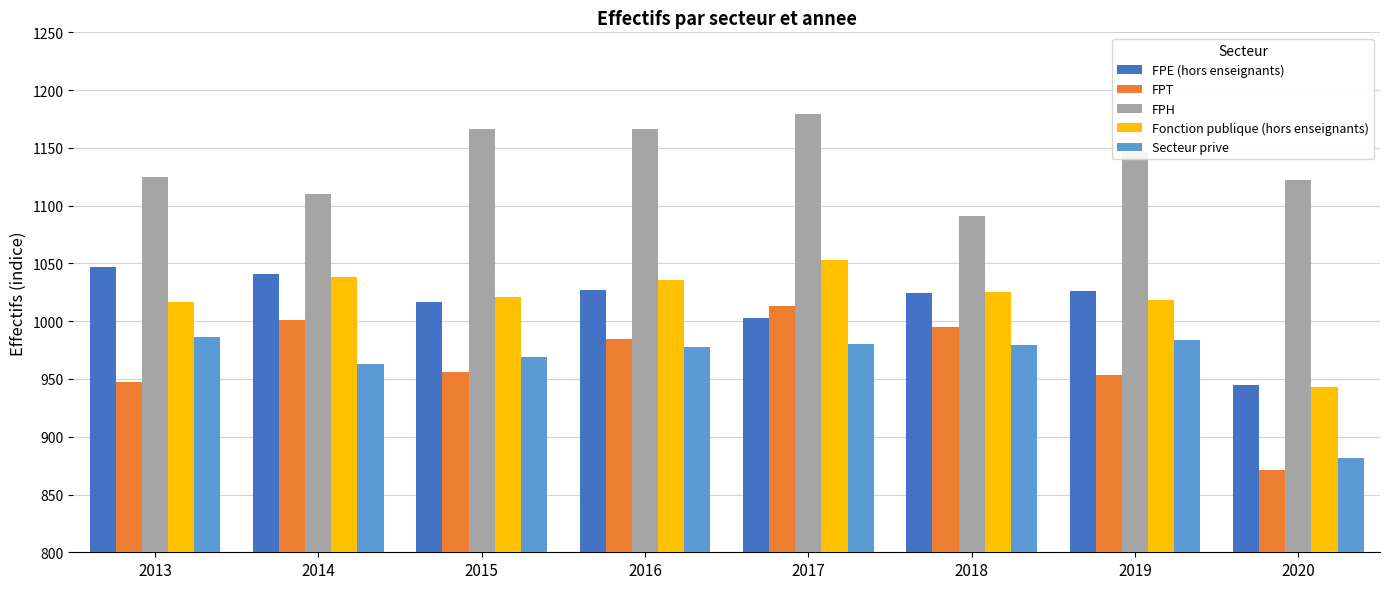

What is the total value across all series at 2019?

5127